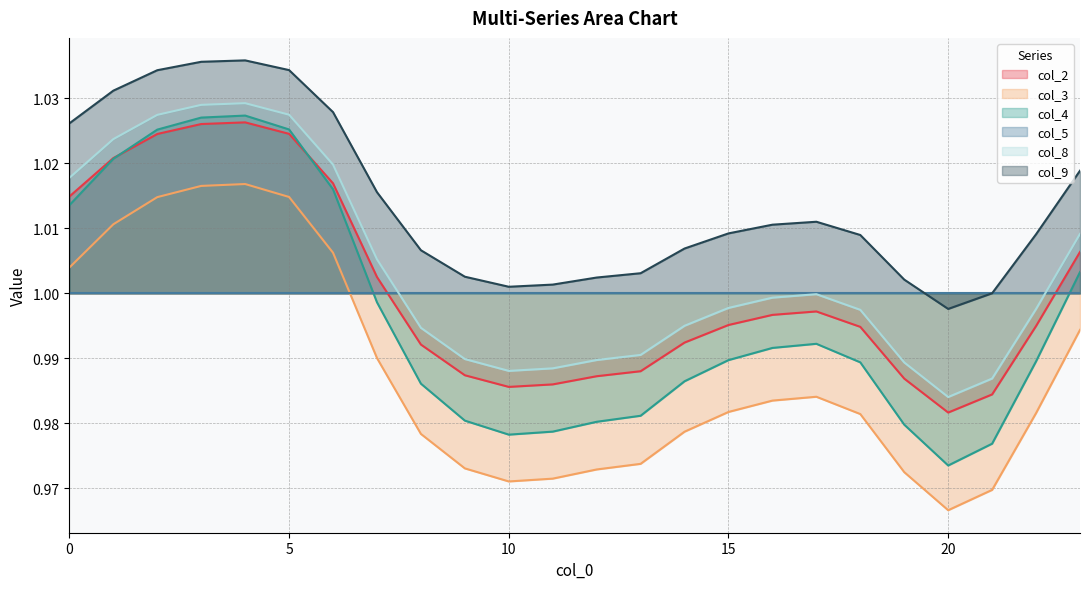

At which category is the sum across all series the highest?

4